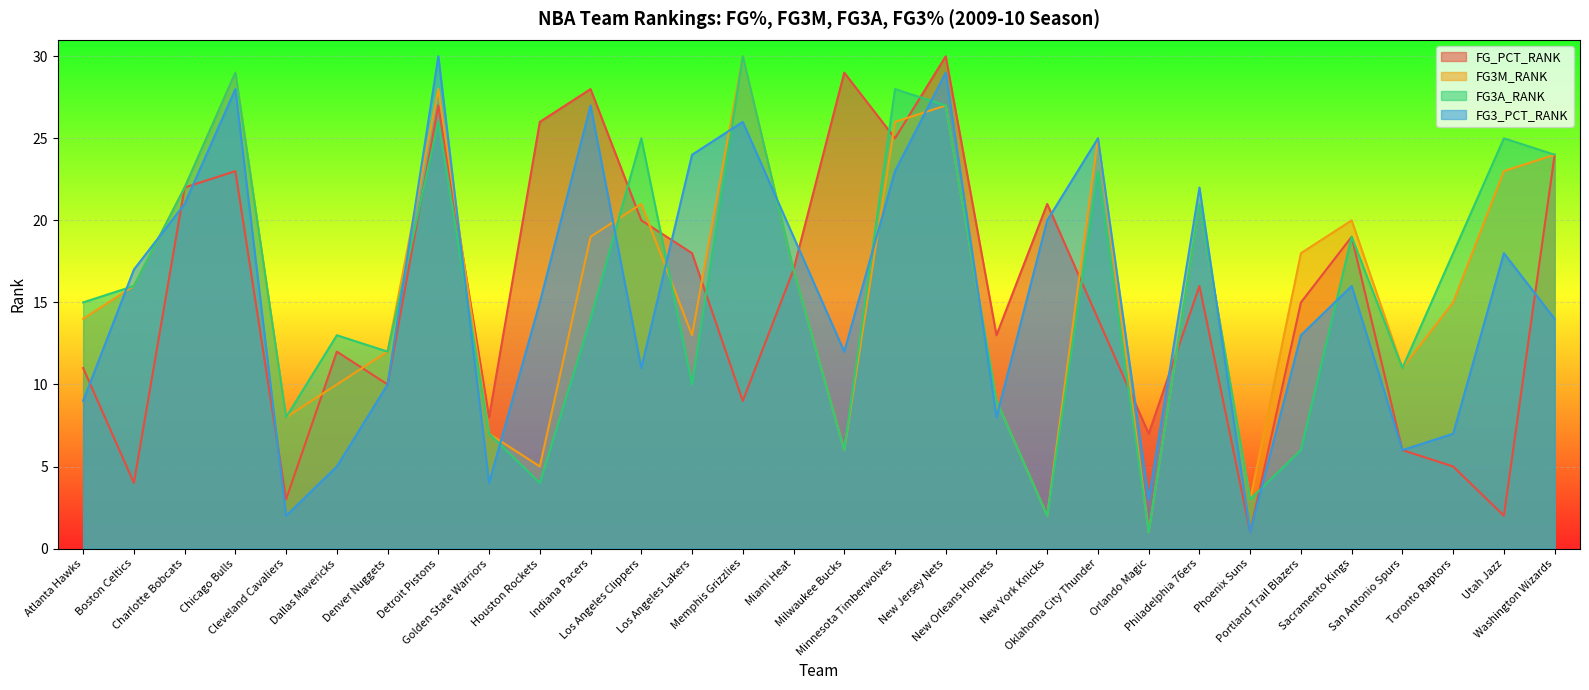

Reading left to right, transcribe all the data shown in this chart.

FG_PCT_RANK: Atlanta Hawks=11	Boston Celtics=4	Charlotte Bobcats=22	Chicago Bulls=23	Cleveland Cavaliers=3	Dallas Mavericks=12	Denver Nuggets=10	Detroit Pistons=27	Golden State Warriors=8	Houston Rockets=26	Indiana Pacers=28	Los Angeles Clippers=20	Los Angeles Lakers=18	Memphis Grizzlies=9	Miami Heat=17	Milwaukee Bucks=29	Minnesota Timberwolves=25	New Jersey Nets=30	New Orleans Hornets=13	New York Knicks=21	Oklahoma City Thunder=14	Orlando Magic=7	Philadelphia 76ers=16	Phoenix Suns=1	Portland Trail Blazers=15	Sacramento Kings=19	San Antonio Spurs=6	Toronto Raptors=5	Utah Jazz=2	Washington Wizards=24
FG3M_RANK: Atlanta Hawks=14	Boston Celtics=16	Charlotte Bobcats=22	Chicago Bulls=29	Cleveland Cavaliers=8	Dallas Mavericks=10	Denver Nuggets=12	Detroit Pistons=28	Golden State Warriors=7	Houston Rockets=5	Indiana Pacers=19	Los Angeles Clippers=21	Los Angeles Lakers=13	Memphis Grizzlies=30	Miami Heat=17	Milwaukee Bucks=6	Minnesota Timberwolves=26	New Jersey Nets=27	New Orleans Hornets=9	New York Knicks=2	Oklahoma City Thunder=25	Orlando Magic=1	Philadelphia 76ers=21	Phoenix Suns=3	Portland Trail Blazers=18	Sacramento Kings=20	San Antonio Spurs=11	Toronto Raptors=15	Utah Jazz=23	Washington Wizards=24
FG3A_RANK: Atlanta Hawks=15	Boston Celtics=16	Charlotte Bobcats=22	Chicago Bulls=29	Cleveland Cavaliers=8	Dallas Mavericks=13	Denver Nuggets=12	Detroit Pistons=26	Golden State Warriors=7	Houston Rockets=4	Indiana Pacers=14	Los Angeles Clippers=25	Los Angeles Lakers=10	Memphis Grizzlies=30	Miami Heat=17	Milwaukee Bucks=6	Minnesota Timberwolves=28	New Jersey Nets=27	New Orleans Hornets=9	New York Knicks=2	Oklahoma City Thunder=23	Orlando Magic=1	Philadelphia 76ers=21	Phoenix Suns=3	Portland Trail Blazers=6	Sacramento Kings=19	San Antonio Spurs=11	Toronto Raptors=18	Utah Jazz=25	Washington Wizards=24
FG3_PCT_RANK: Atlanta Hawks=9	Boston Celtics=17	Charlotte Bobcats=21	Chicago Bulls=28	Cleveland Cavaliers=2	Dallas Mavericks=5	Denver Nuggets=10	Detroit Pistons=30	Golden State Warriors=4	Houston Rockets=15	Indiana Pacers=27	Los Angeles Clippers=11	Los Angeles Lakers=24	Memphis Grizzlies=26	Miami Heat=19	Milwaukee Bucks=12	Minnesota Timberwolves=23	New Jersey Nets=29	New Orleans Hornets=8	New York Knicks=20	Oklahoma City Thunder=25	Orlando Magic=3	Philadelphia 76ers=22	Phoenix Suns=1	Portland Trail Blazers=13	Sacramento Kings=16	San Antonio Spurs=6	Toronto Raptors=7	Utah Jazz=18	Washington Wizards=14